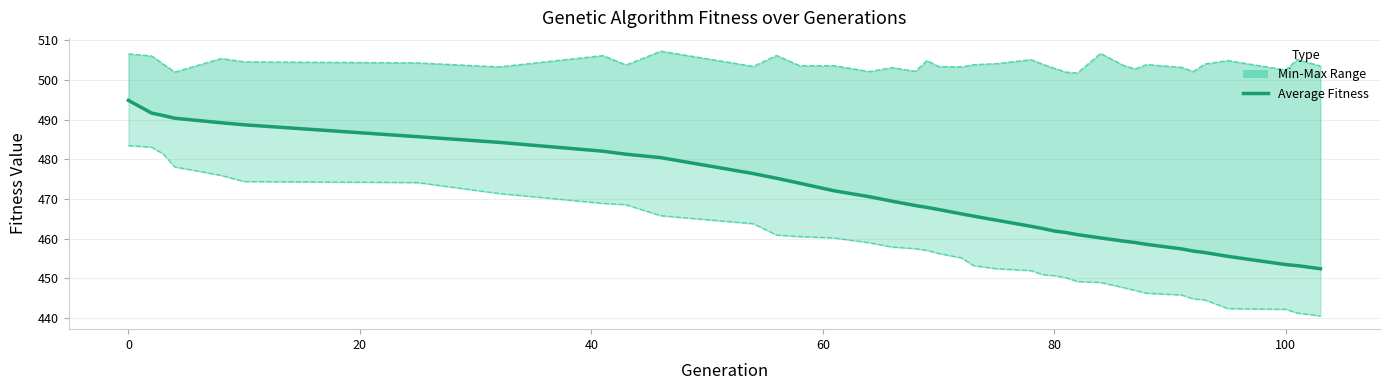

What is the average value of the Max Fitness series?

504.0